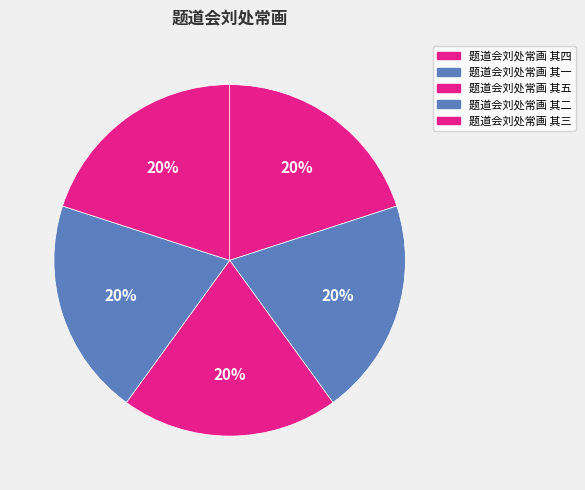

To the nearest percent, what is the combined percentage of 题道会刘处常画 其三 and 题道会刘处常画 其一?

40%